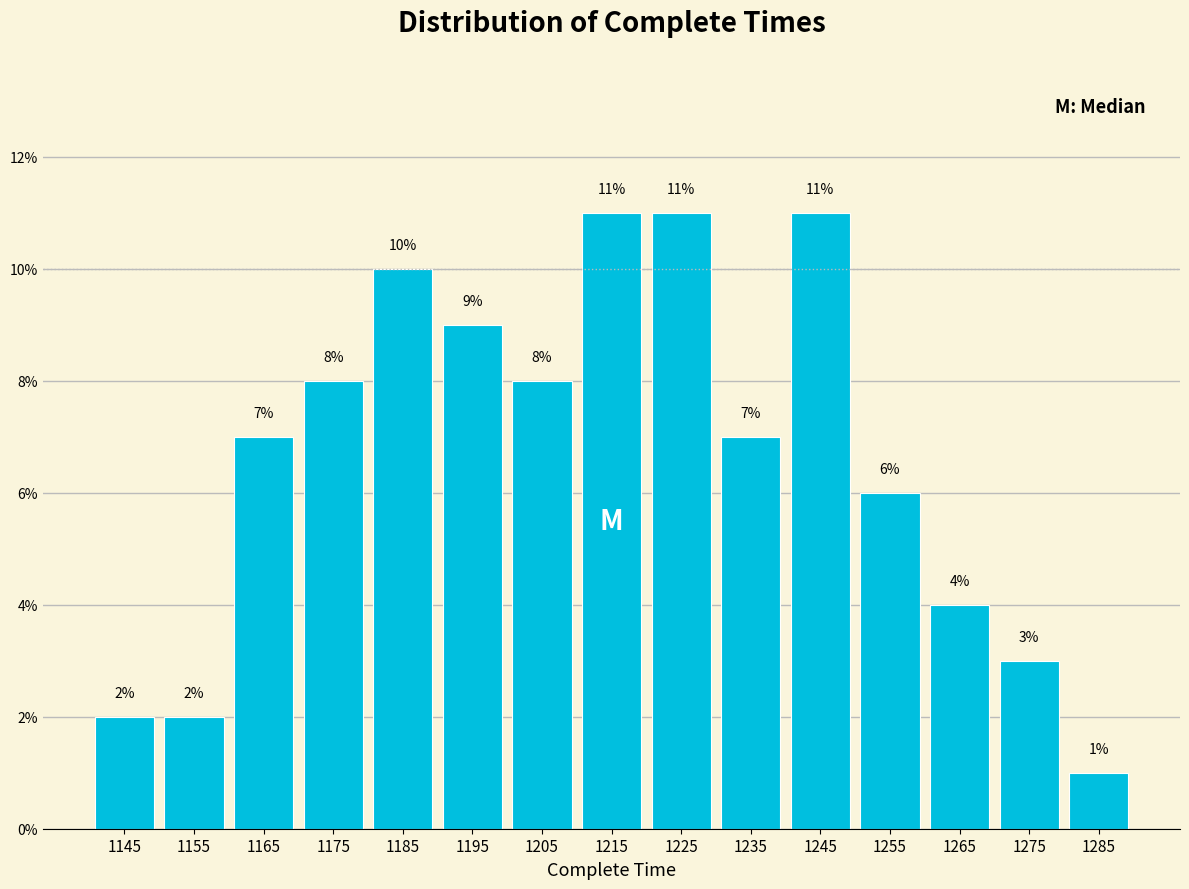

Reading left to right, list every bar in this chart as the range it spans on the x-axis followed by its height.

1140 to 1150: 2
1150 to 1160: 2
1160 to 1170: 7
1170 to 1180: 8
1180 to 1190: 10
1190 to 1200: 9
1200 to 1210: 8
1210 to 1220: 11
1220 to 1230: 11
1230 to 1240: 7
1240 to 1250: 11
1250 to 1260: 6
1260 to 1270: 4
1270 to 1280: 3
1280 to 1290: 1